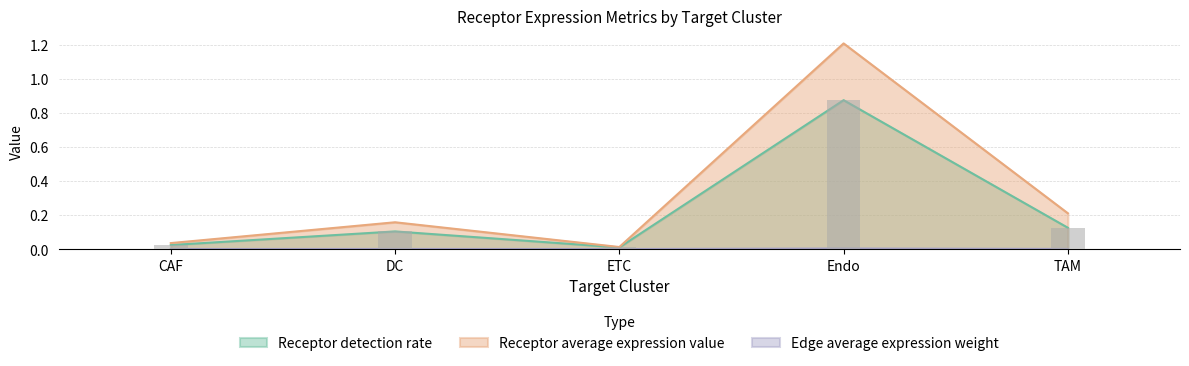

Between CAF and ETC, which is larger?

CAF